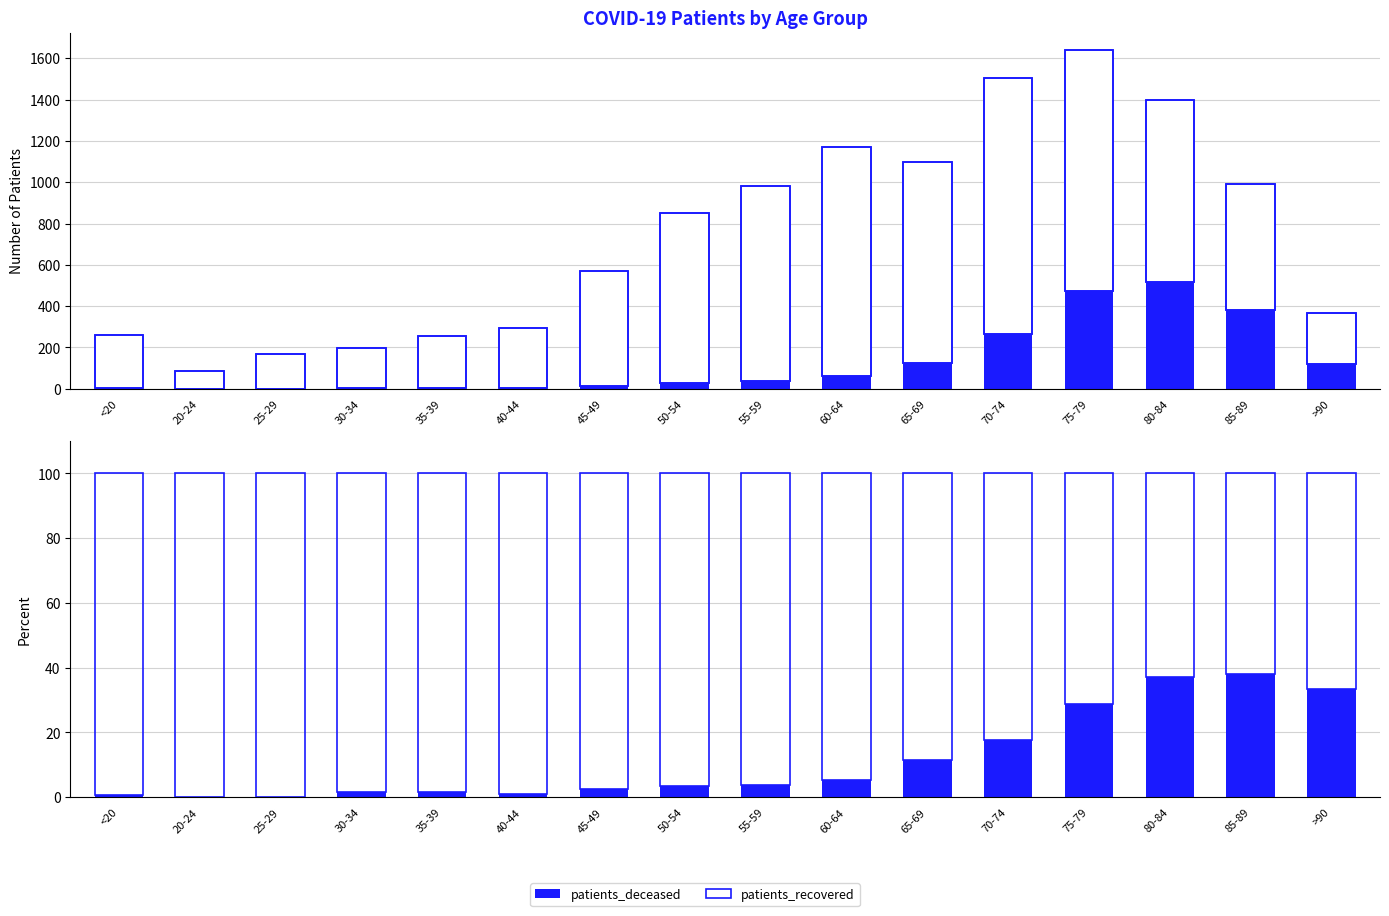

What are all the series names shown in the legend?

patients_deceased, patients_recovered